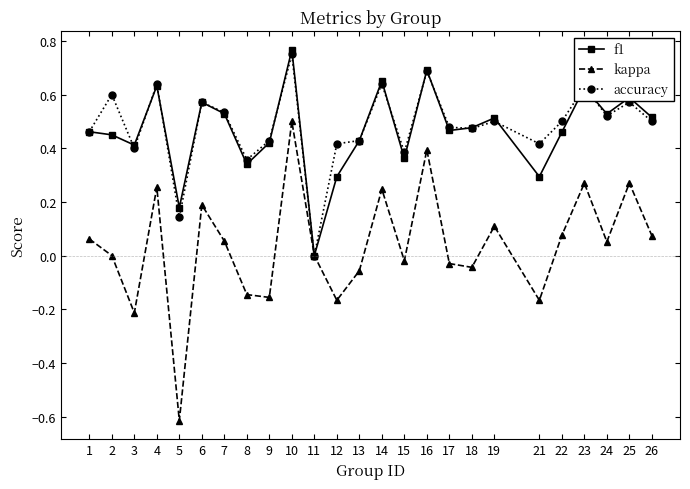

Which series has the largest range (max minus min)?

kappa